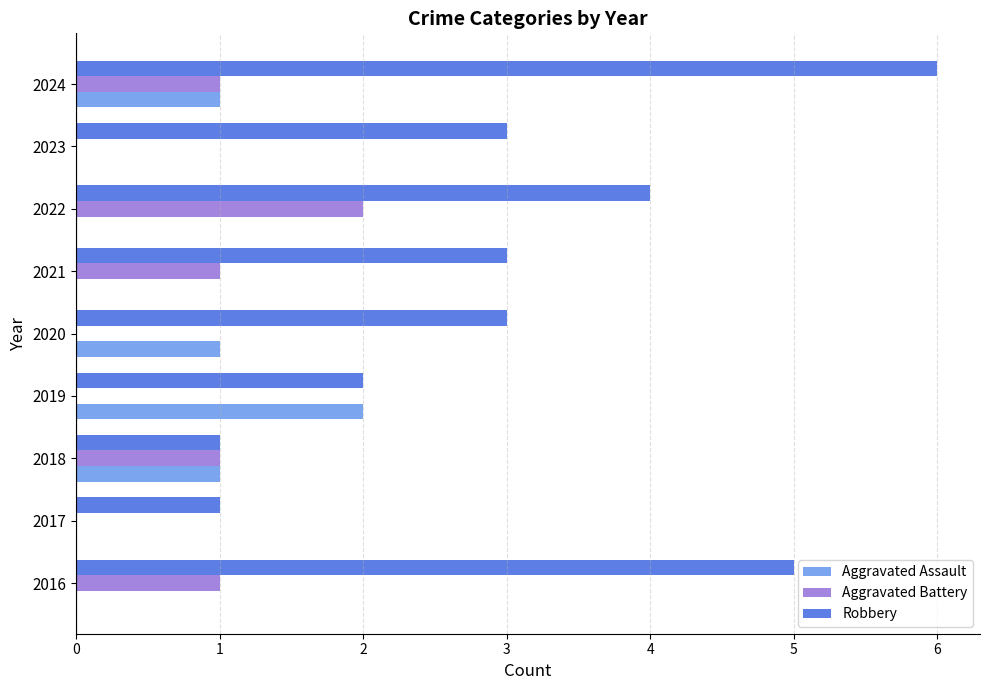

At which category is the sum across all series the highest?

2024